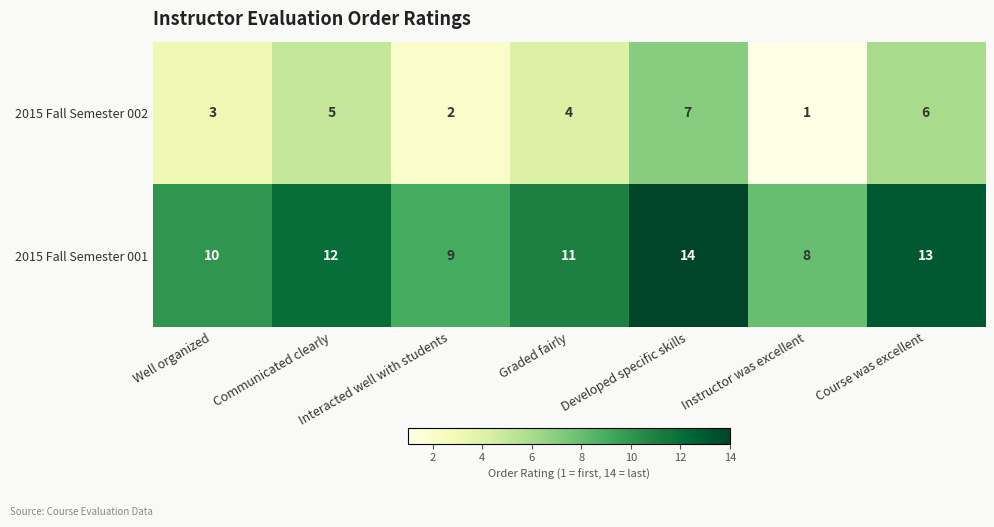

How many 2015 Fall Semester 002 values are between 2 and 6?

5